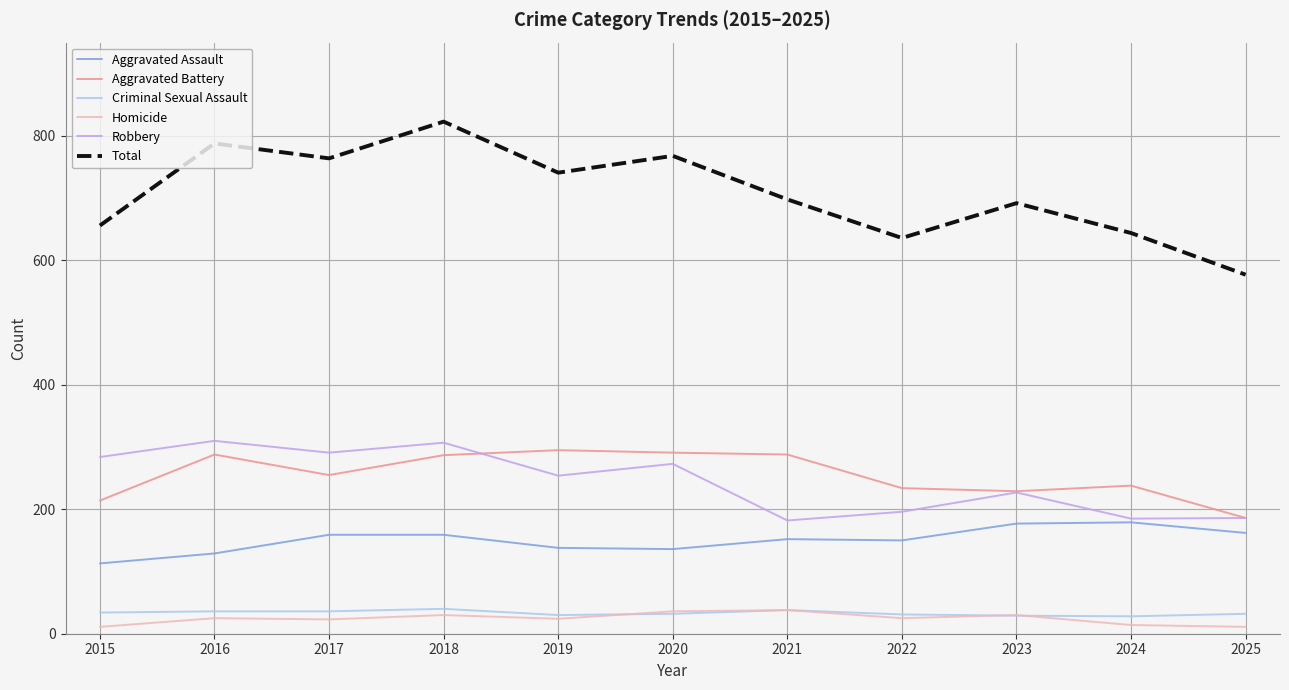

The Aggravated Assault series shows 138 at 2019. True or false?

True